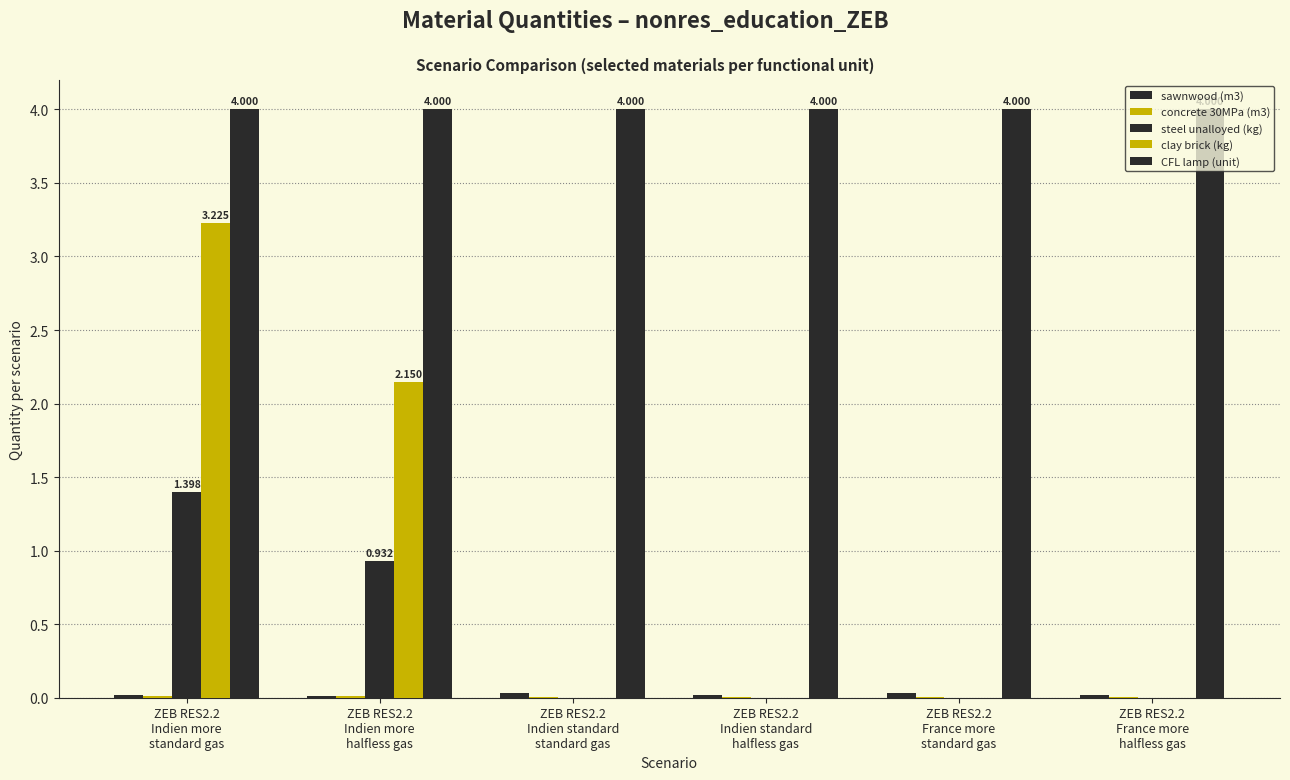

Are the bars grouped side by side (vs. stacked)?

Yes